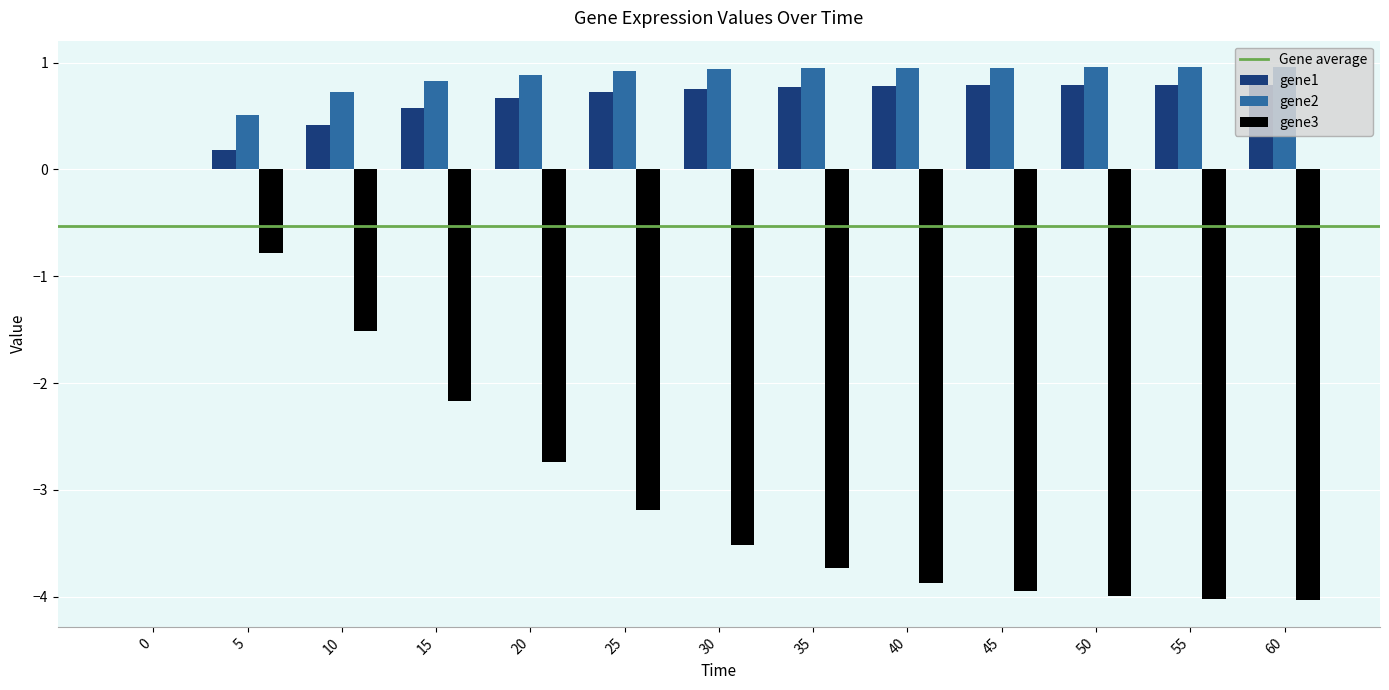

How many distinct data groups are displayed?

3